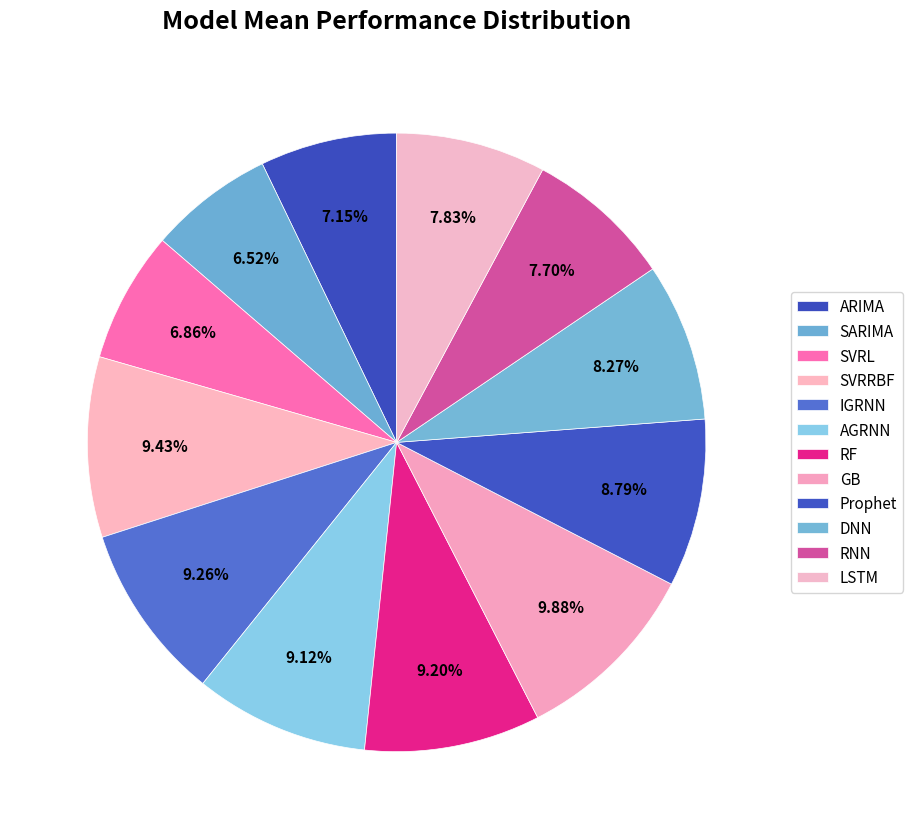

What is the smallest slice in the pie chart?

SARIMA